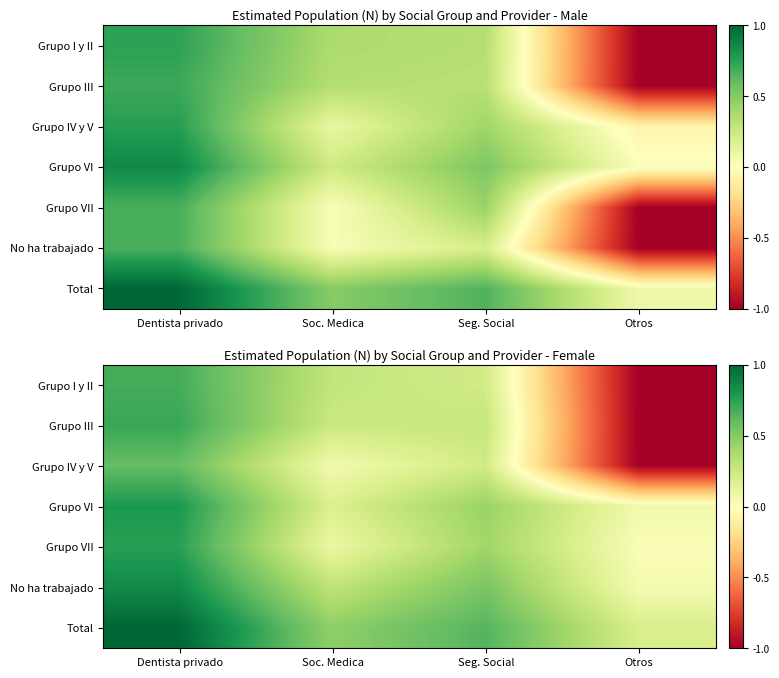

What value does the Total series have at Seg. Social?

0.6